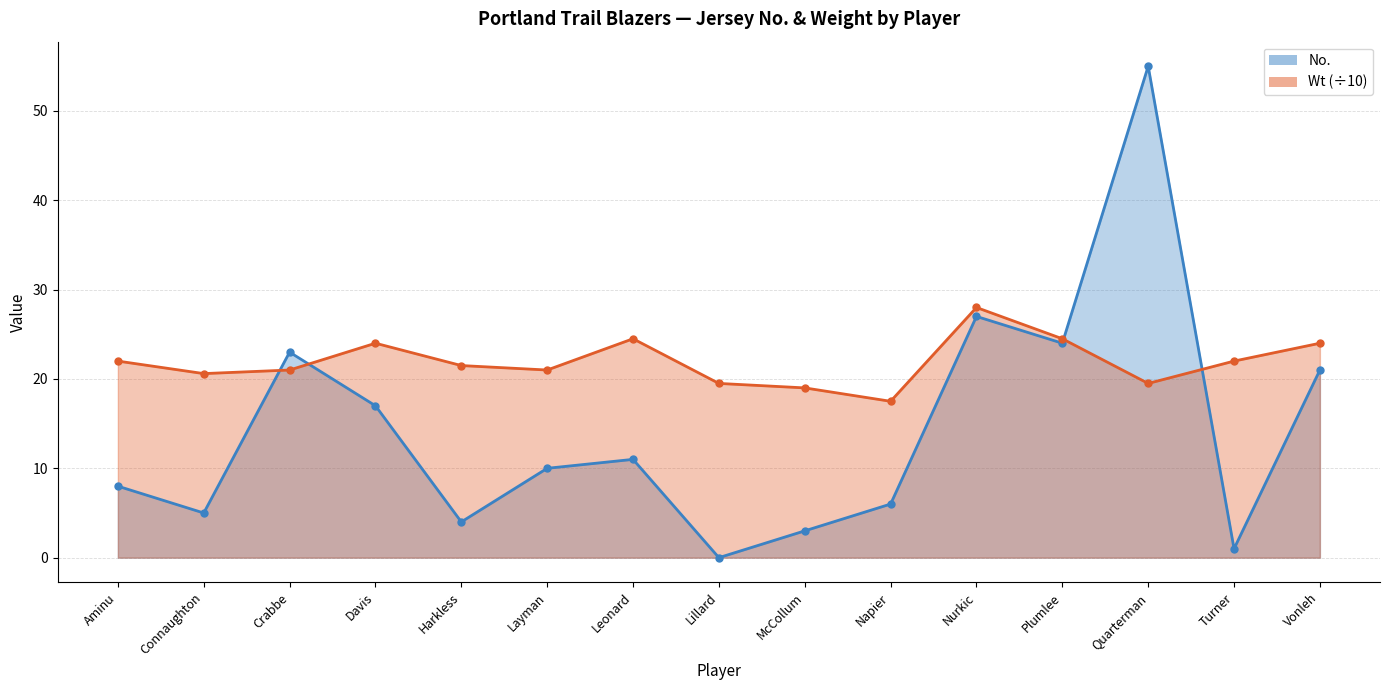

After their last crossing, which series has the higher values: No. or Wt?

Wt